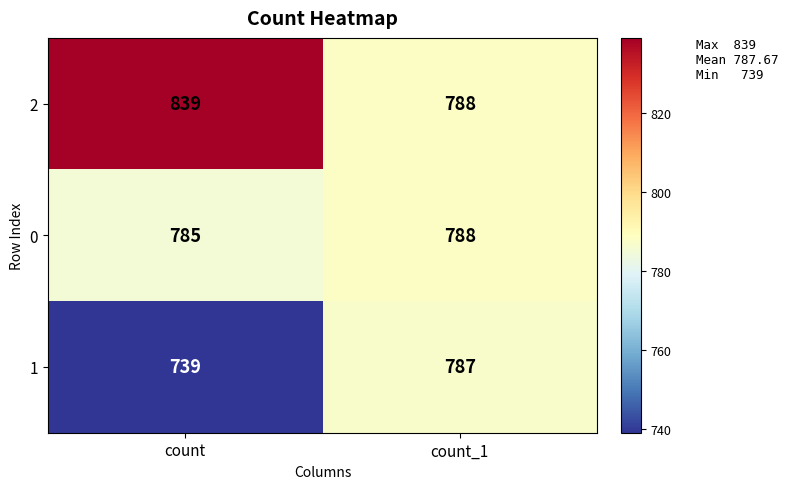

What is the difference between the maximum and minimum values in the 0 series?

3